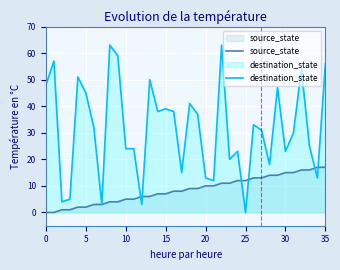

What are all the series names shown in the legend?

source_state, destination_state